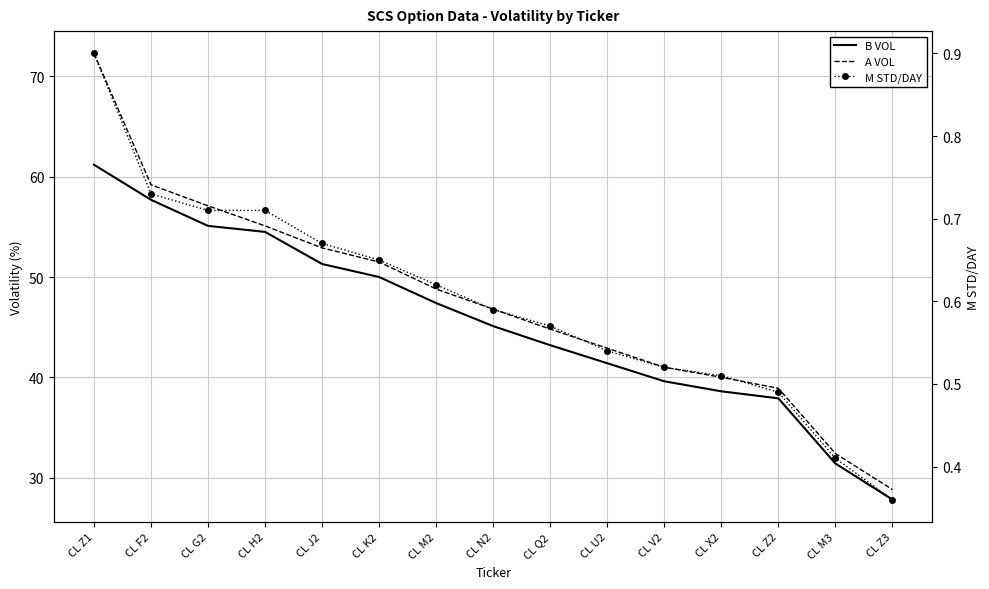

What is the difference between the A VOL values at CL V2 and CL F2?

18.2